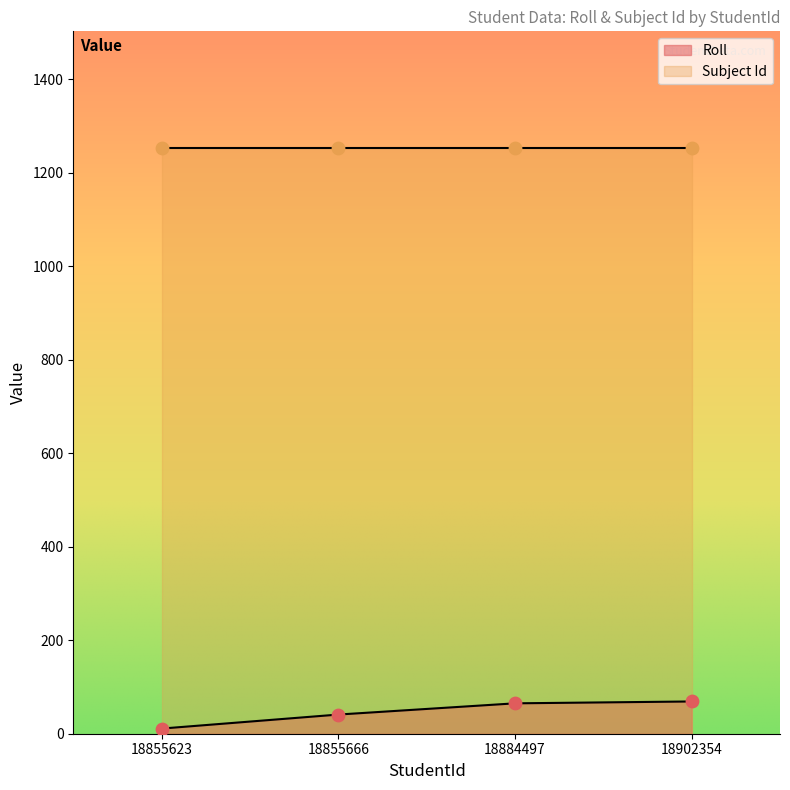

Approximately how many times larger is the value at 18855623 compared to 18855666?

0.3